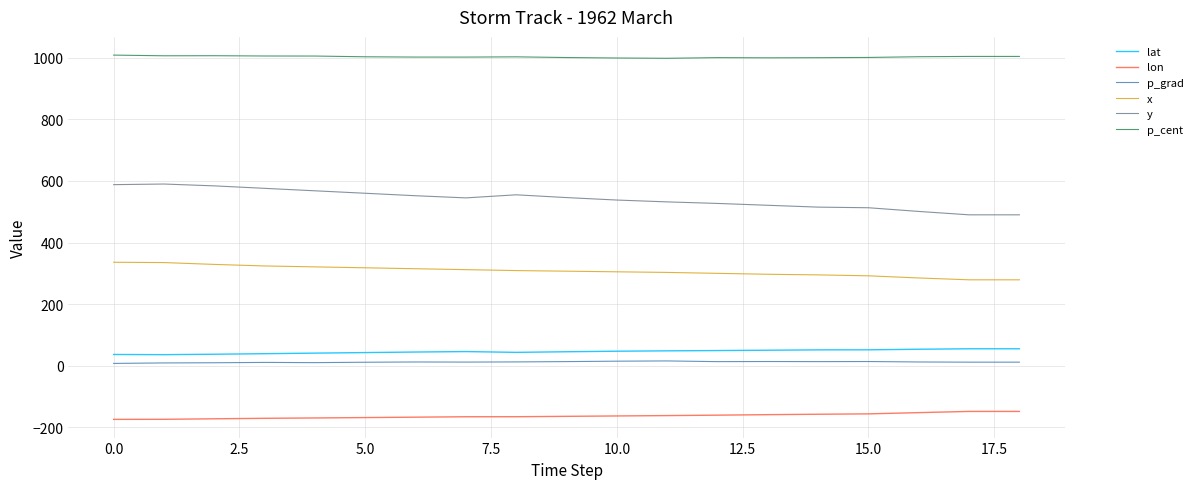

What is the minimum value for y?

490.0